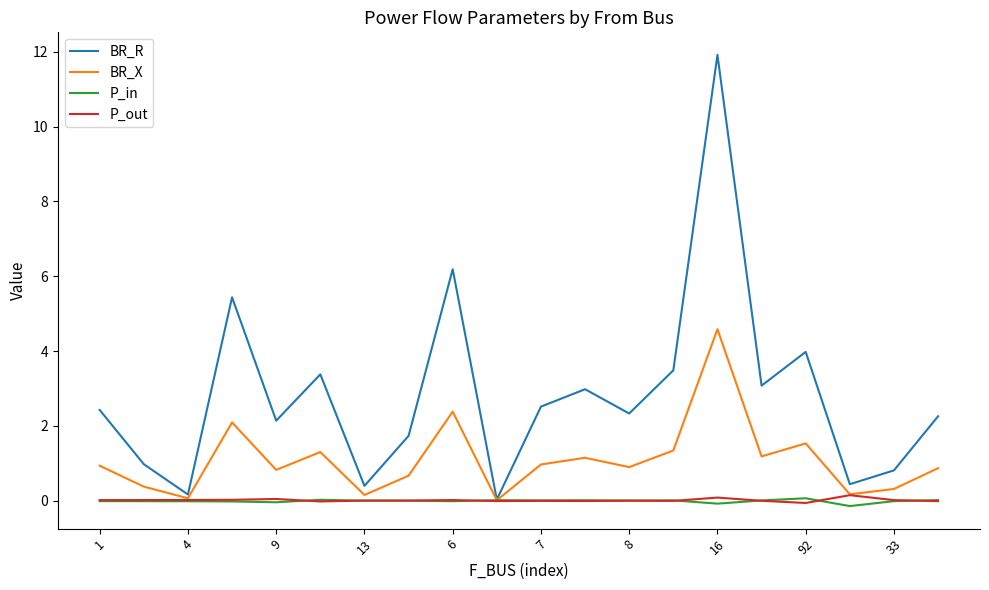

Which series has the largest range (max minus min)?

BR_R